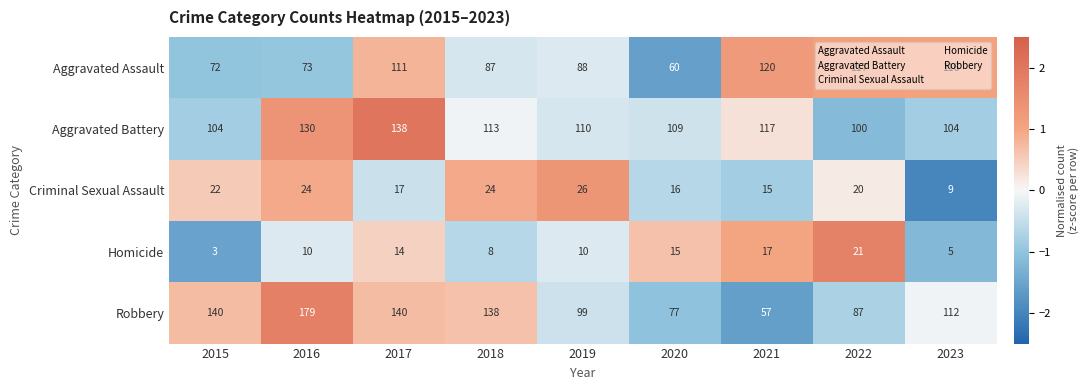

What is the total value across all series at 2021?

326